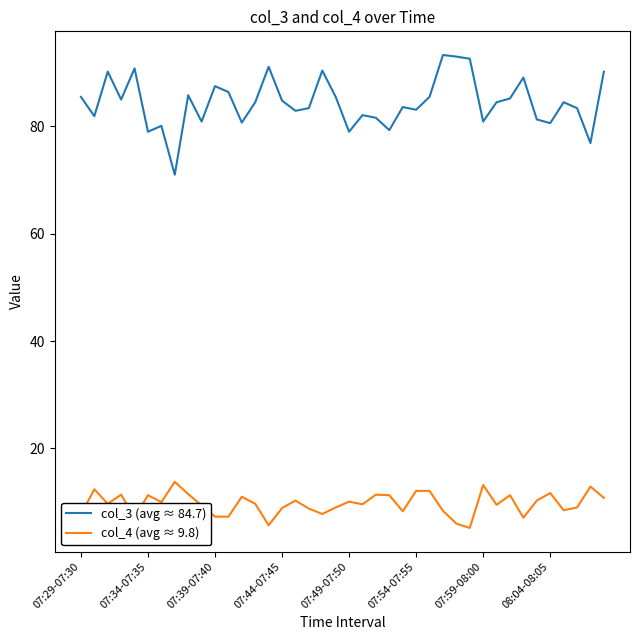

What is the highest value of the col_4 (avg ≈ 9.8) series?

13.8